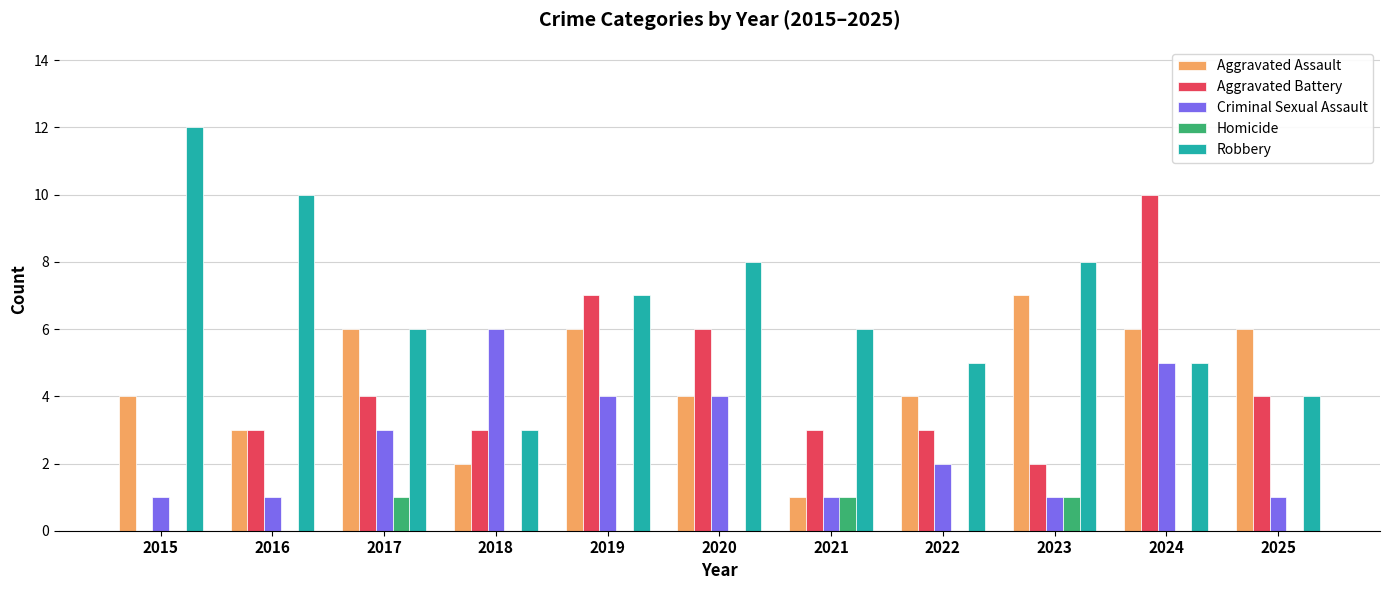

How many groups of bars are there?

11